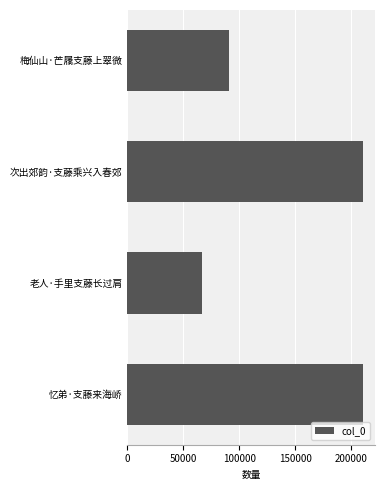

What is the ratio of the value at 老人·手里支藤长过肩 to the value at 次出郊韵·支藤乘兴入春郊?

0.3